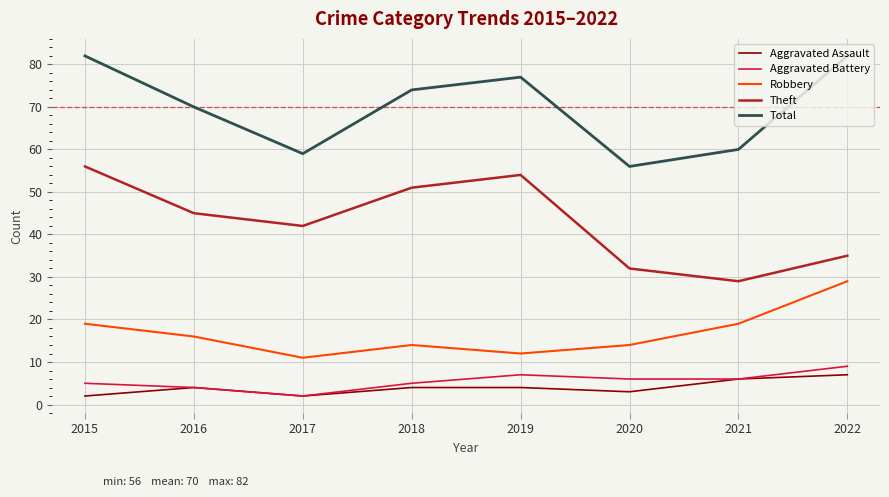

Which series has the largest total across all categories?

Total